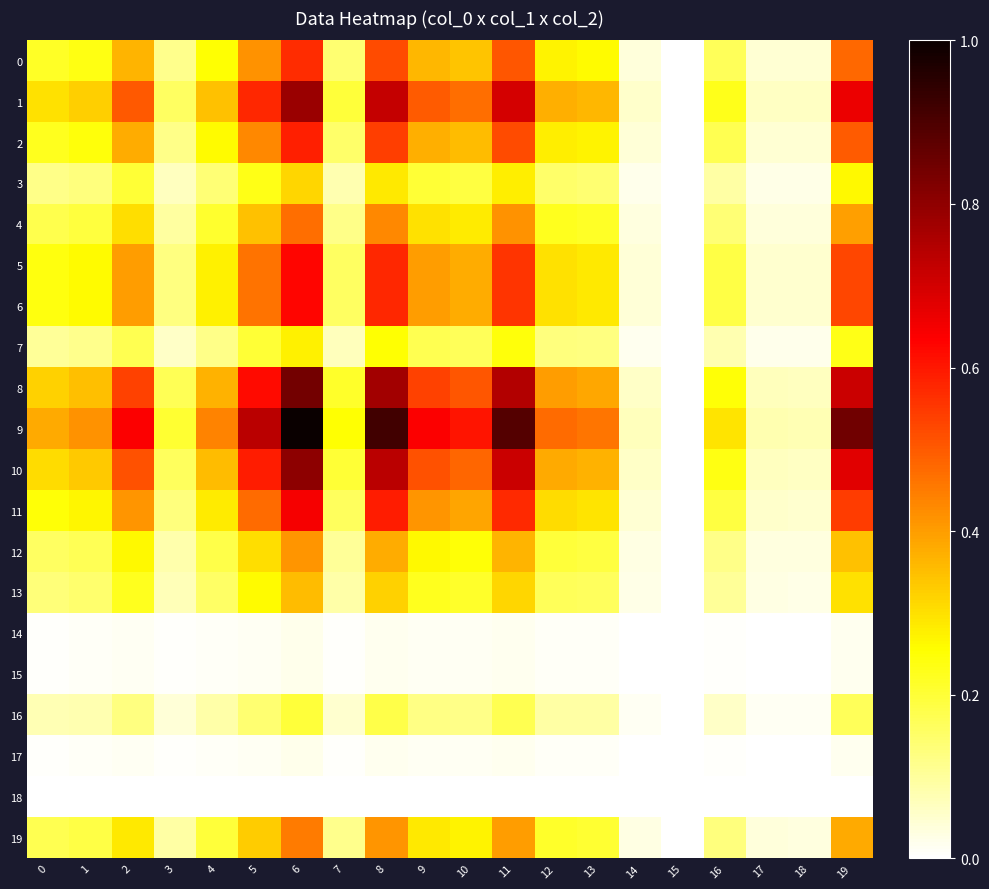

Reading left to right, list all the values displayed in this chart.

0: 0=0.2	1=0.2	2=0.4	3=0.1	4=0.3	5=0.4	6=0.6	7=0.1	8=0.5	9=0.4	10=0.3	11=0.5	12=0.3	13=0.3	14=0.0	15=0.0	16=0.2	17=0.0	18=0.0	19=0.5
1: 0=0.3	1=0.3	2=0.5	3=0.2	4=0.3	5=0.6	6=0.8	7=0.2	8=0.7	9=0.5	10=0.5	11=0.7	12=0.4	13=0.4	14=0.1	15=0.0	16=0.2	17=0.1	18=0.1	19=0.7
2: 0=0.2	1=0.2	2=0.4	3=0.1	4=0.3	5=0.4	6=0.6	7=0.1	8=0.5	9=0.4	10=0.4	11=0.5	12=0.3	13=0.3	14=0.0	15=0.0	16=0.2	17=0.0	18=0.0	19=0.5
3: 0=0.1	1=0.1	2=0.2	3=0.1	4=0.1	5=0.2	6=0.3	7=0.1	8=0.3	9=0.2	10=0.2	11=0.3	12=0.1	13=0.1	14=0.0	15=0.0	16=0.1	17=0.0	18=0.0	19=0.3
4: 0=0.2	1=0.2	2=0.3	3=0.1	4=0.2	5=0.3	6=0.5	7=0.1	8=0.4	9=0.3	10=0.3	11=0.4	12=0.2	13=0.2	14=0.0	15=0.0	16=0.1	17=0.0	18=0.0	19=0.4
5: 0=0.2	1=0.3	2=0.4	3=0.1	4=0.3	5=0.5	6=0.6	7=0.2	8=0.6	9=0.4	10=0.4	11=0.6	12=0.3	13=0.3	14=0.0	15=0.0	16=0.2	17=0.0	18=0.0	19=0.5
6: 0=0.2	1=0.3	2=0.4	3=0.1	4=0.3	5=0.5	6=0.6	7=0.2	8=0.6	9=0.4	10=0.4	11=0.6	12=0.3	13=0.3	14=0.0	15=0.0	16=0.2	17=0.0	18=0.0	19=0.5
7: 0=0.1	1=0.1	2=0.2	3=0.1	4=0.1	5=0.2	6=0.3	7=0.1	8=0.3	9=0.2	10=0.2	11=0.2	12=0.1	13=0.1	14=0.0	15=0.0	16=0.1	17=0.0	18=0.0	19=0.2
8: 0=0.3	1=0.3	2=0.5	3=0.2	4=0.4	5=0.6	6=0.8	7=0.2	8=0.8	9=0.5	10=0.5	11=0.7	12=0.4	13=0.4	14=0.1	15=0.0	16=0.2	17=0.1	18=0.1	19=0.7
9: 0=0.4	1=0.4	2=0.6	3=0.2	4=0.4	5=0.7	6=1.0	7=0.3	8=0.9	9=0.6	10=0.6	11=0.9	12=0.5	13=0.5	14=0.1	15=0.0	16=0.3	17=0.1	18=0.1	19=0.8
10: 0=0.3	1=0.3	2=0.5	3=0.2	4=0.4	5=0.6	6=0.8	7=0.2	8=0.7	9=0.5	10=0.5	11=0.7	12=0.4	13=0.4	14=0.1	15=0.0	16=0.2	17=0.1	18=0.1	19=0.7
11: 0=0.2	1=0.3	2=0.4	3=0.1	4=0.3	5=0.5	6=0.6	7=0.2	8=0.6	9=0.4	10=0.4	11=0.6	12=0.3	13=0.3	14=0.0	15=0.0	16=0.2	17=0.1	18=0.0	19=0.5
12: 0=0.2	1=0.2	2=0.3	3=0.1	4=0.2	5=0.3	6=0.4	7=0.1	8=0.4	9=0.3	10=0.2	11=0.4	12=0.2	13=0.2	14=0.0	15=0.0	16=0.1	17=0.0	18=0.0	19=0.3
13: 0=0.1	1=0.1	2=0.2	3=0.1	4=0.2	5=0.3	6=0.4	7=0.1	8=0.3	9=0.2	10=0.2	11=0.3	12=0.2	13=0.2	14=0.0	15=0.0	16=0.1	17=0.0	18=0.0	19=0.3
14: 0=0.0	1=0.0	2=0.0	3=0.0	4=0.0	5=0.0	6=0.0	7=0.0	8=0.0	9=0.0	10=0.0	11=0.0	12=0.0	13=0.0	14=0.0	15=0.0	16=0.0	17=0.0	18=0.0	19=0.0
15: 0=0.0	1=0.0	2=0.0	3=0.0	4=0.0	5=0.0	6=0.0	7=0.0	8=0.0	9=0.0	10=0.0	11=0.0	12=0.0	13=0.0	14=0.0	15=0.0	16=0.0	17=0.0	18=0.0	19=0.0
16: 0=0.1	1=0.1	2=0.1	3=0.0	4=0.1	5=0.1	6=0.2	7=0.0	8=0.2	9=0.1	10=0.1	11=0.2	12=0.1	13=0.1	14=0.0	15=0.0	16=0.1	17=0.0	18=0.0	19=0.2
17: 0=0.0	1=0.0	2=0.0	3=0.0	4=0.0	5=0.0	6=0.0	7=0.0	8=0.0	9=0.0	10=0.0	11=0.0	12=0.0	13=0.0	14=0.0	15=0.0	16=0.0	17=0.0	18=0.0	19=0.0
18: 0=0.0	1=0.0	2=0.0	3=0.0	4=0.0	5=0.0	6=0.0	7=0.0	8=0.0	9=0.0	10=0.0	11=0.0	12=0.0	13=0.0	14=0.0	15=0.0	16=0.0	17=0.0	18=0.0	19=0.0
19: 0=0.2	1=0.2	2=0.3	3=0.1	4=0.2	5=0.3	6=0.5	7=0.1	8=0.4	9=0.3	10=0.3	11=0.4	12=0.2	13=0.2	14=0.0	15=0.0	16=0.1	17=0.0	18=0.0	19=0.4